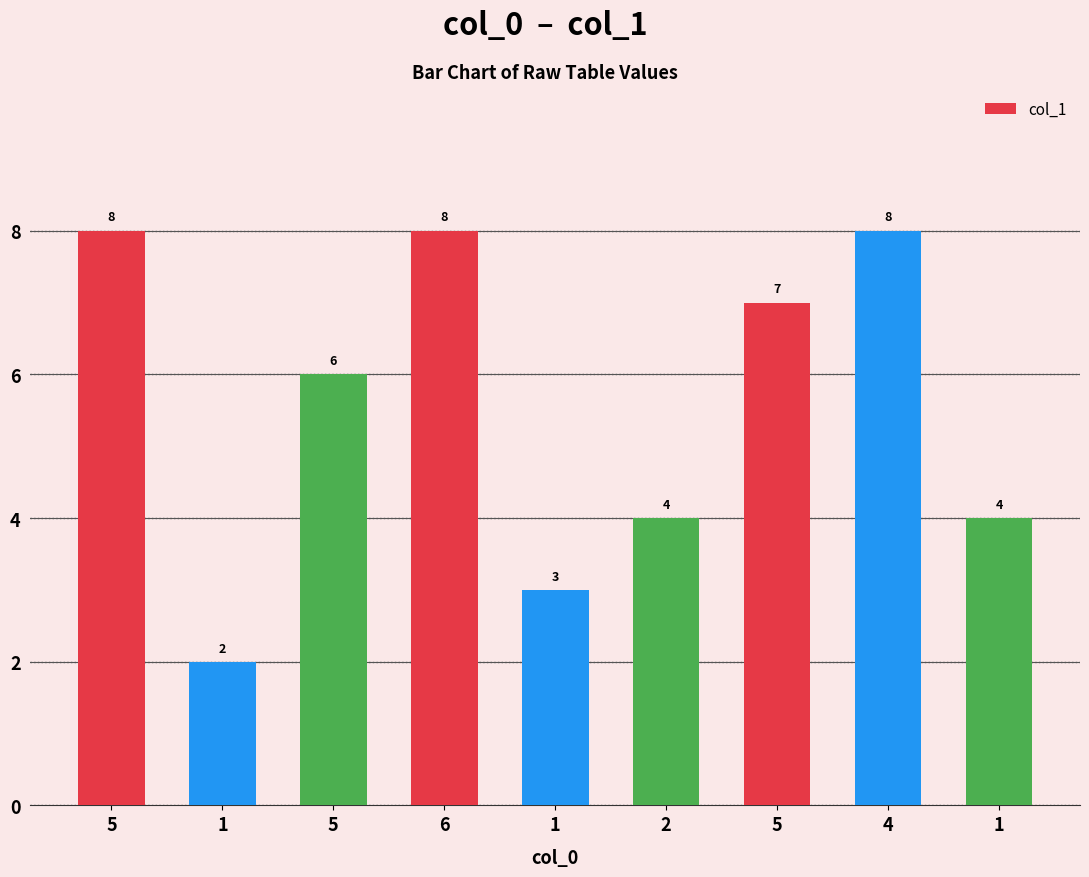

What is the average value?

6